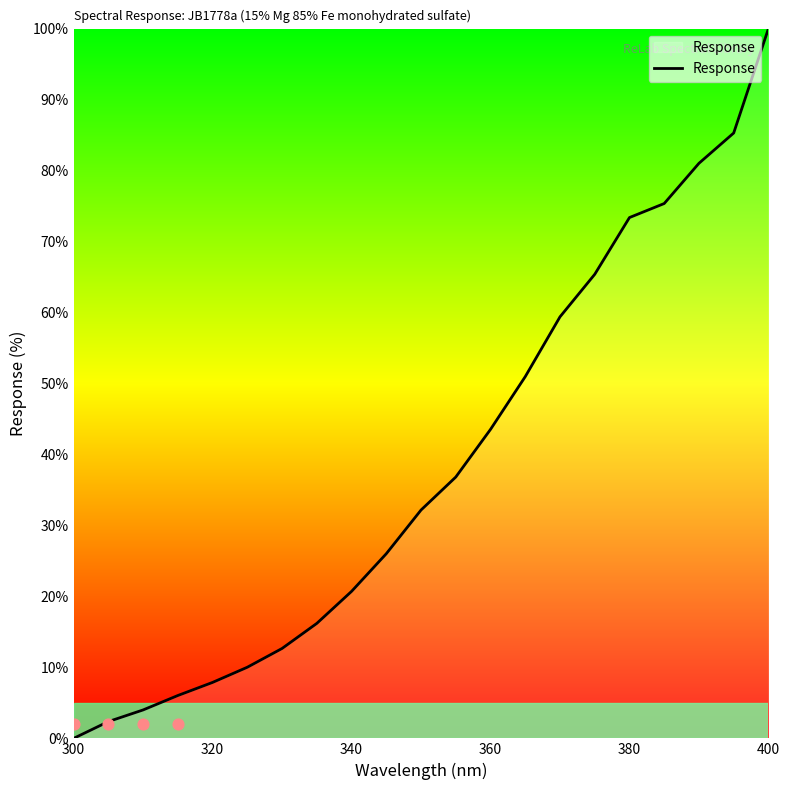

Which category has the highest value in the Response series?

400